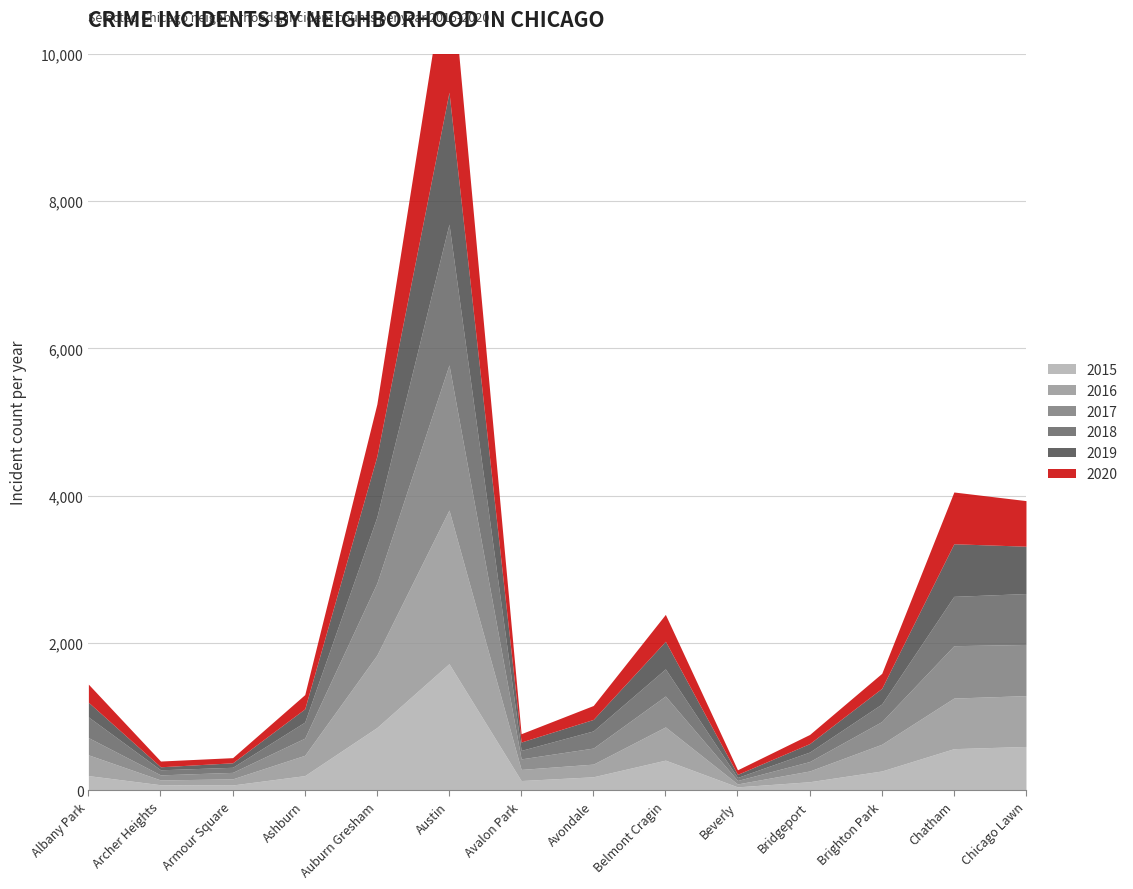

How many intersections are there between 2020 and 2018?

8